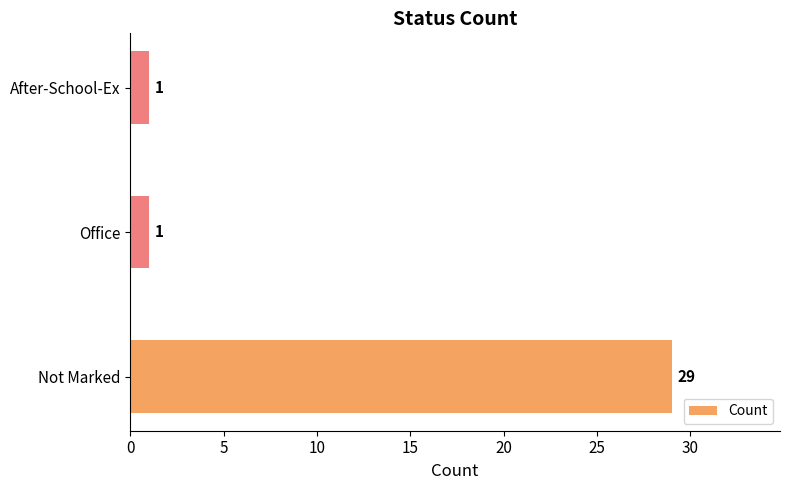

Is it true that the value at After-School-Ex is 1?

True